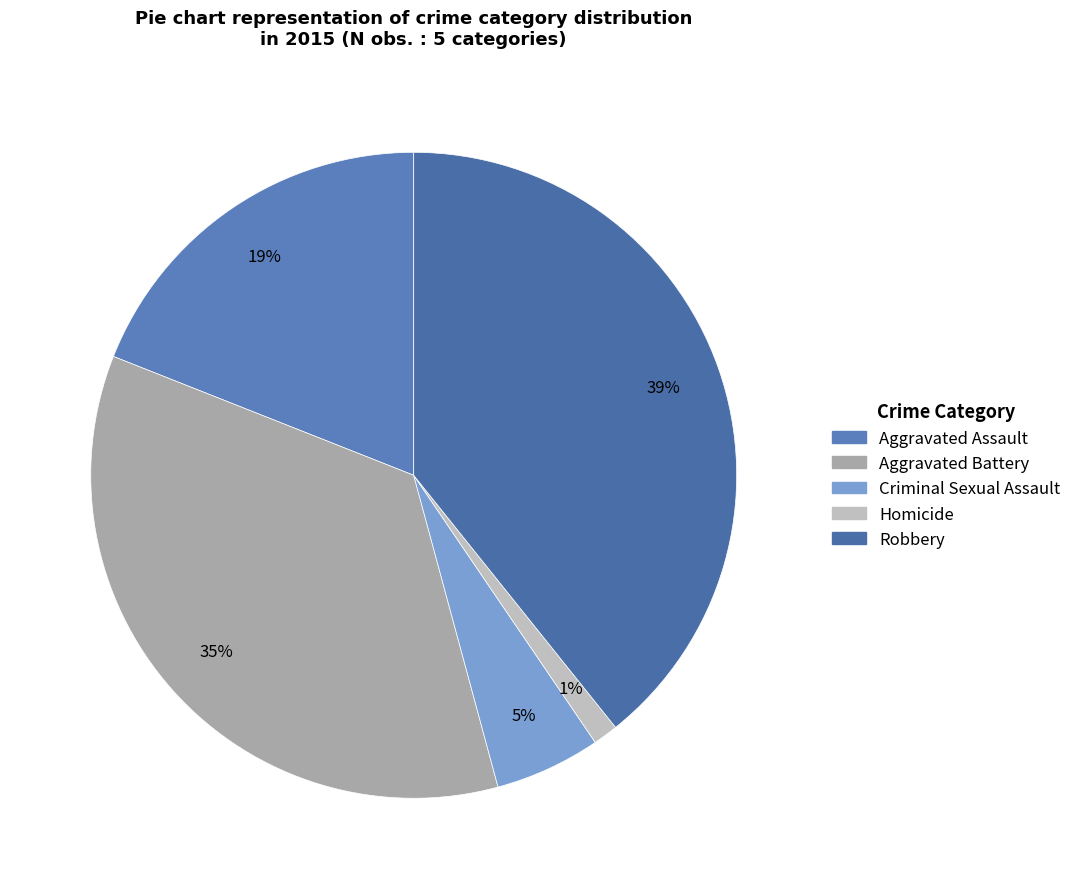

Approximately how many times larger is the value at Criminal Sexual Assault compared to Aggravated Assault?

0.3